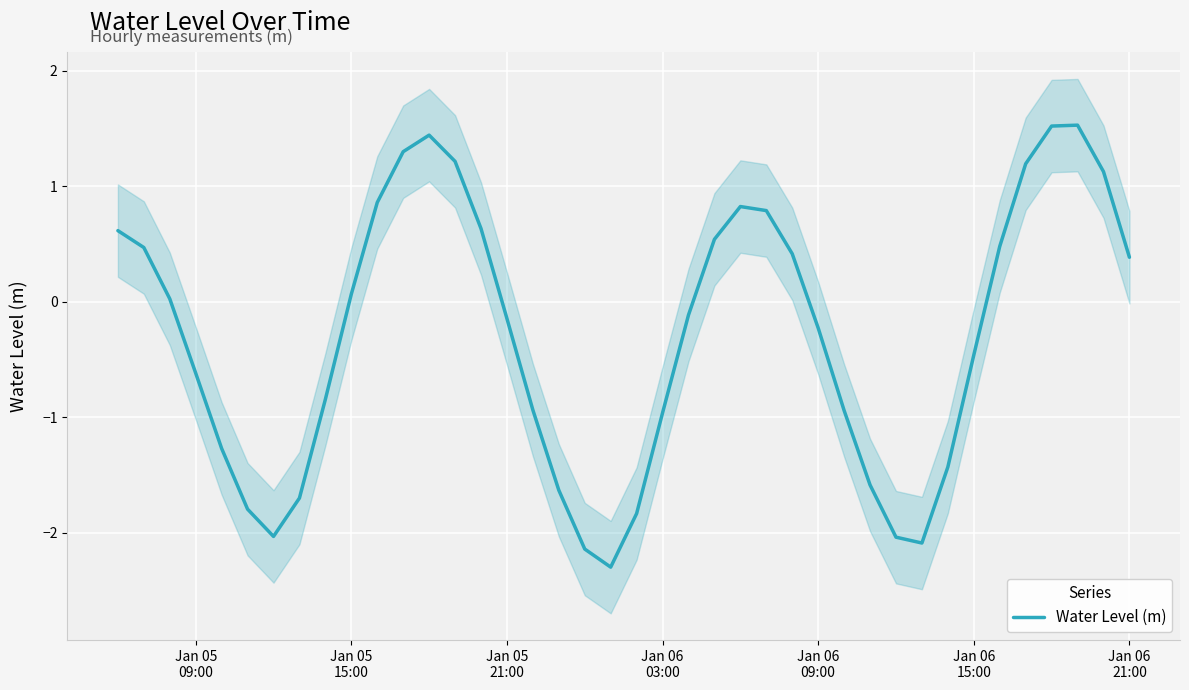

Does the chart display data point markers on the line(s)?

No